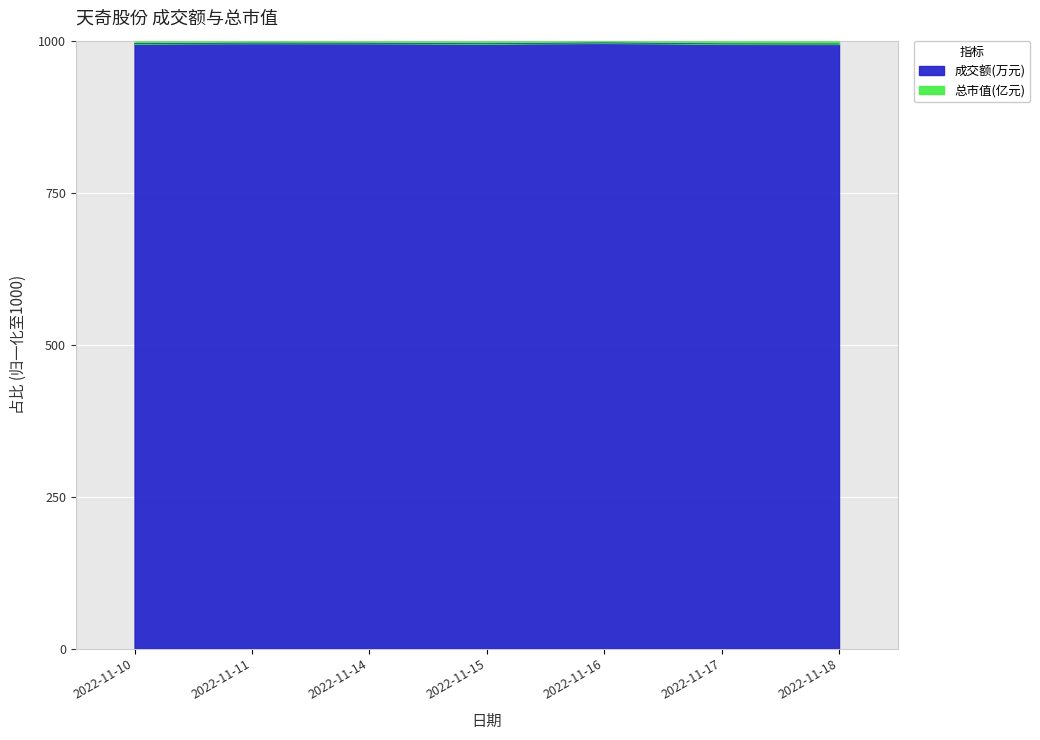

What is the change in value from 2022-11-10 to 2022-11-14?

+0.7